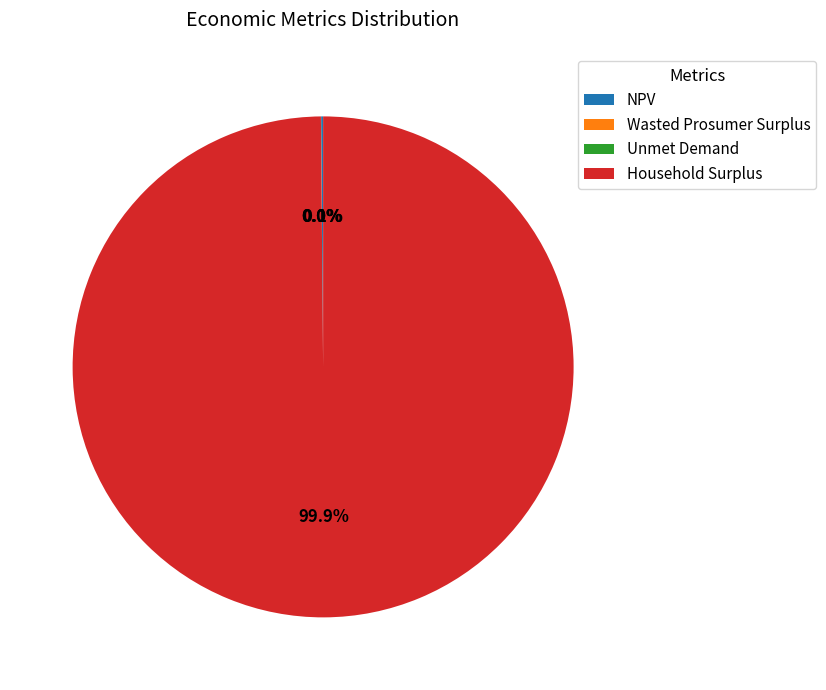

What is the largest slice in the pie chart?

Household Surplus